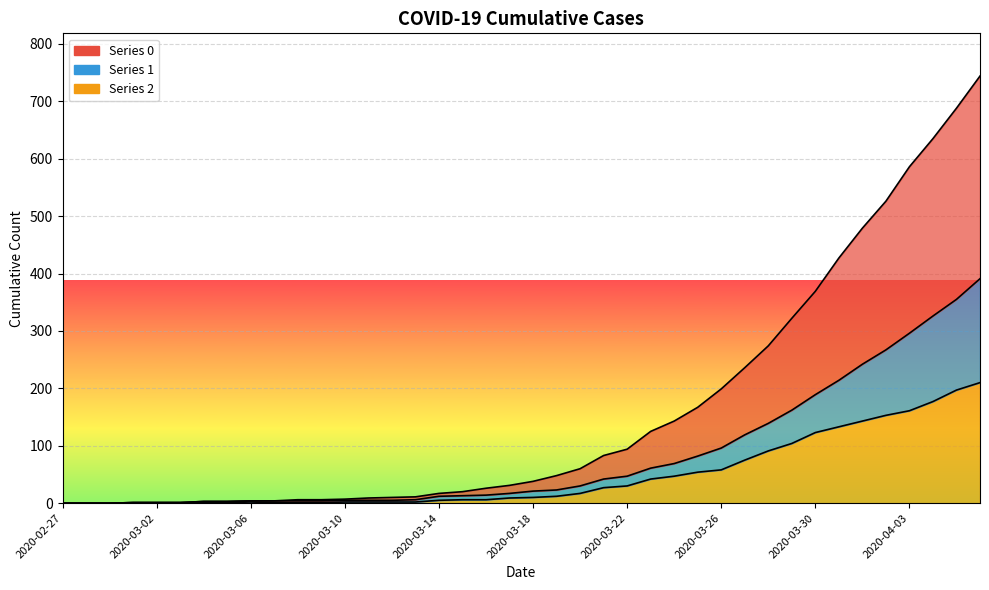

What is the value of the 0 point at the 22nd from the left?

48